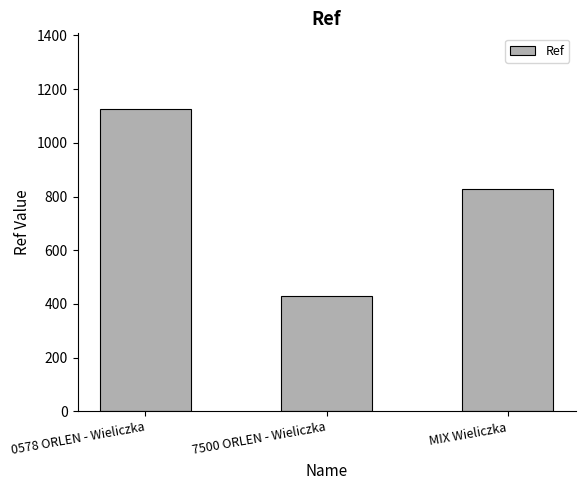

At which label is the value closest to 777?

MIX Wieliczka